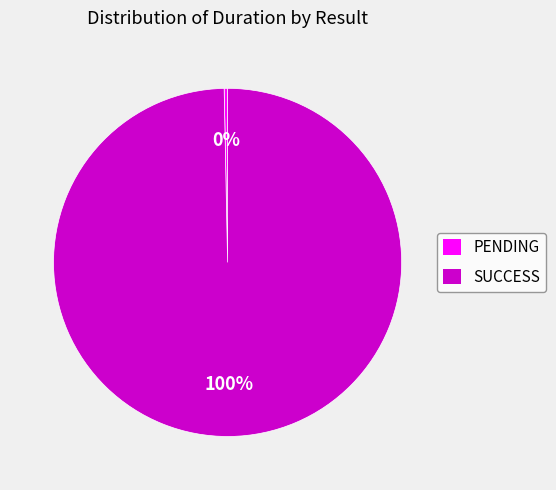

Rank the categories by value from highest to lowest.

SUCCESS, PENDING